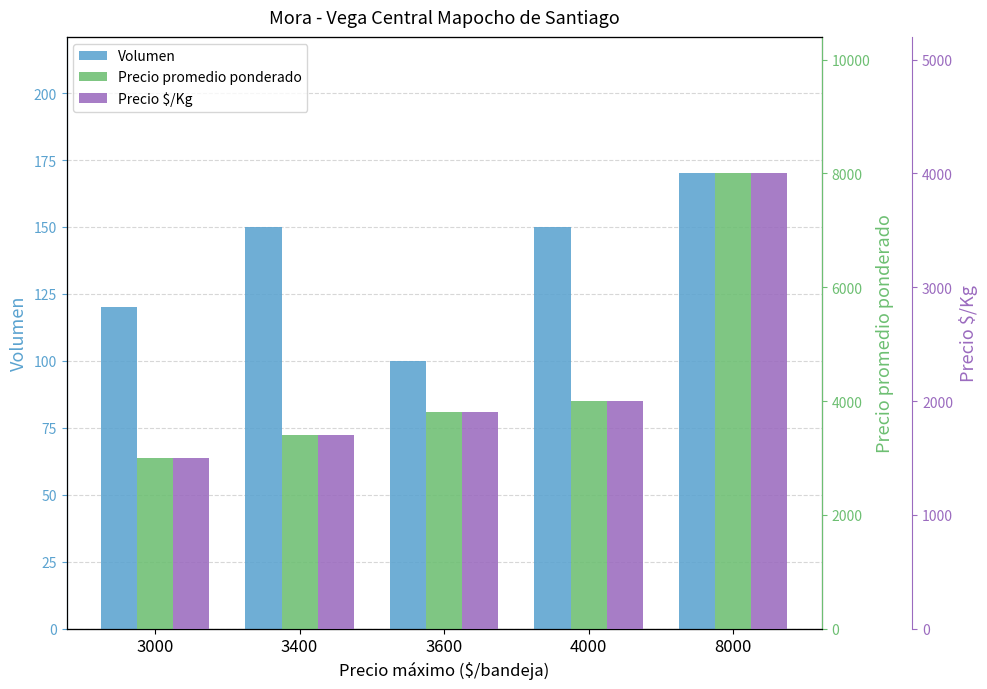

At which label does Precio promedio ponderado reach its minimum?

3000